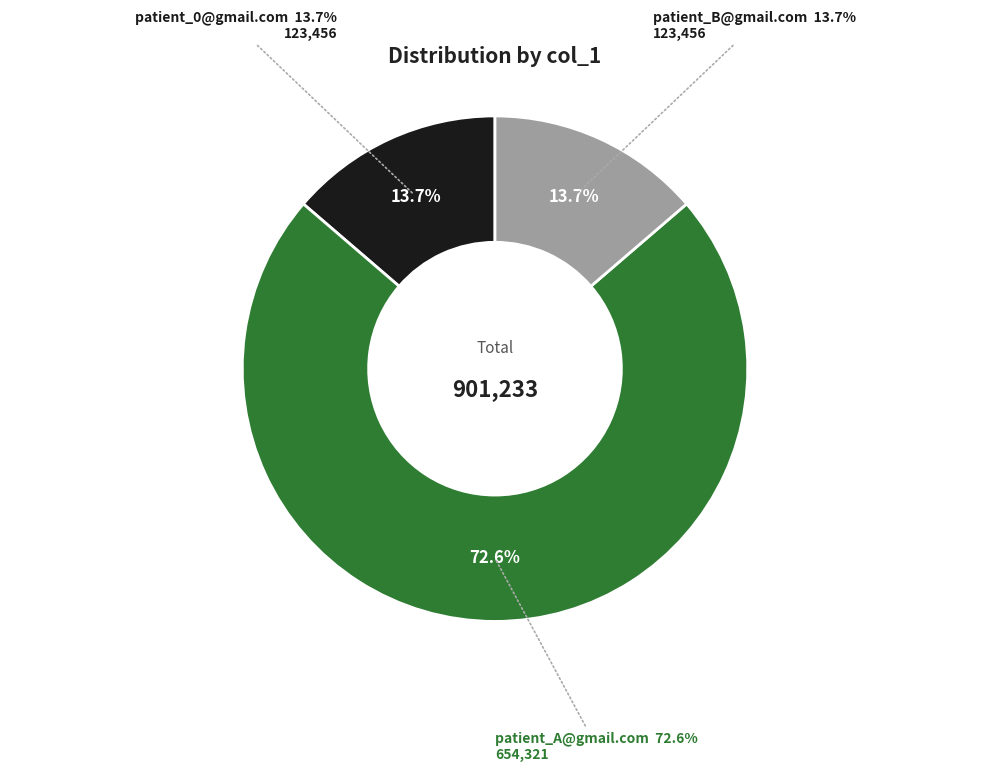

How many segments does this pie chart have?

3